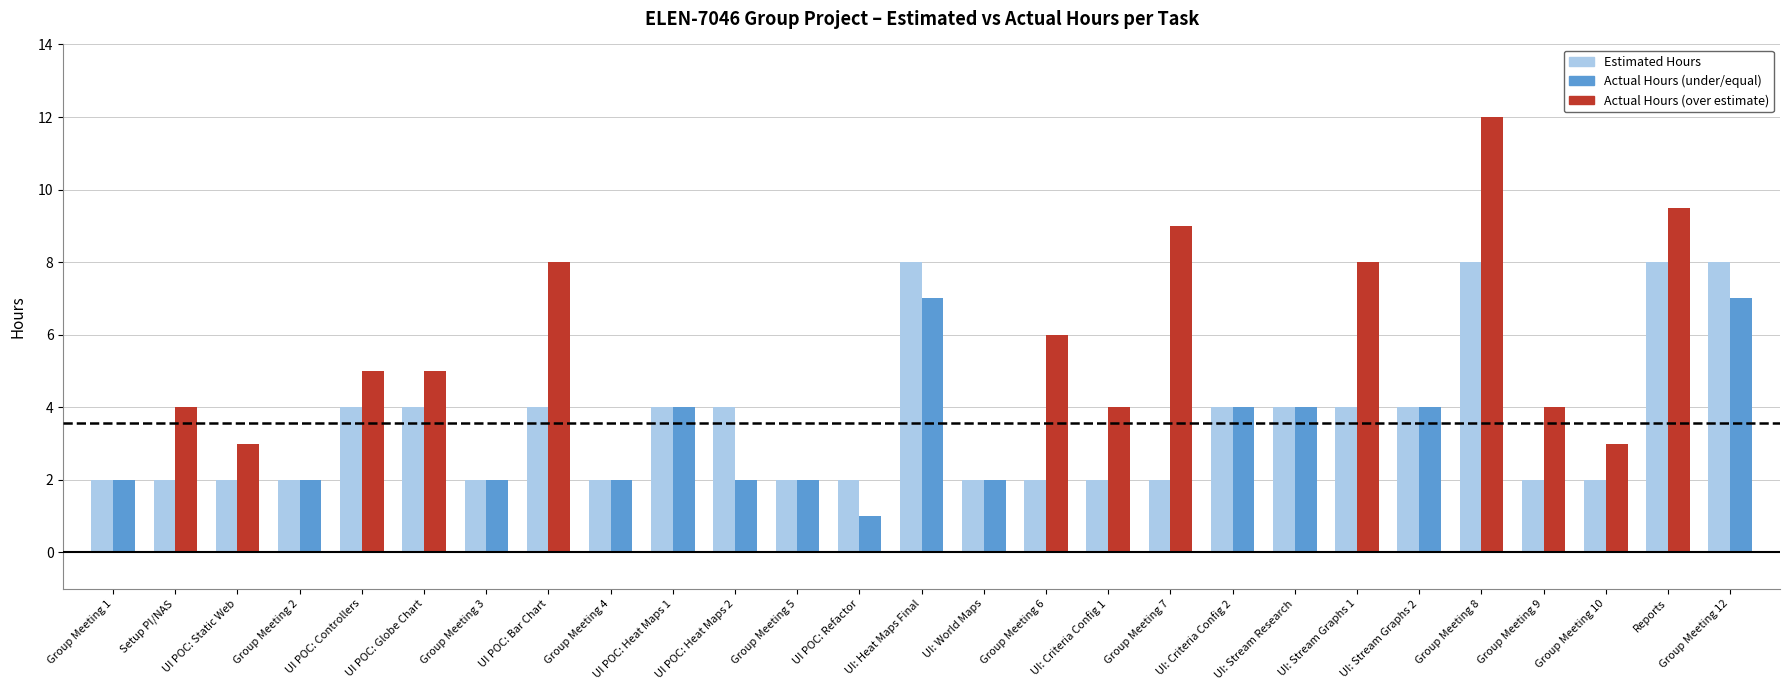

What is the value of the 24th bar from the left?

2